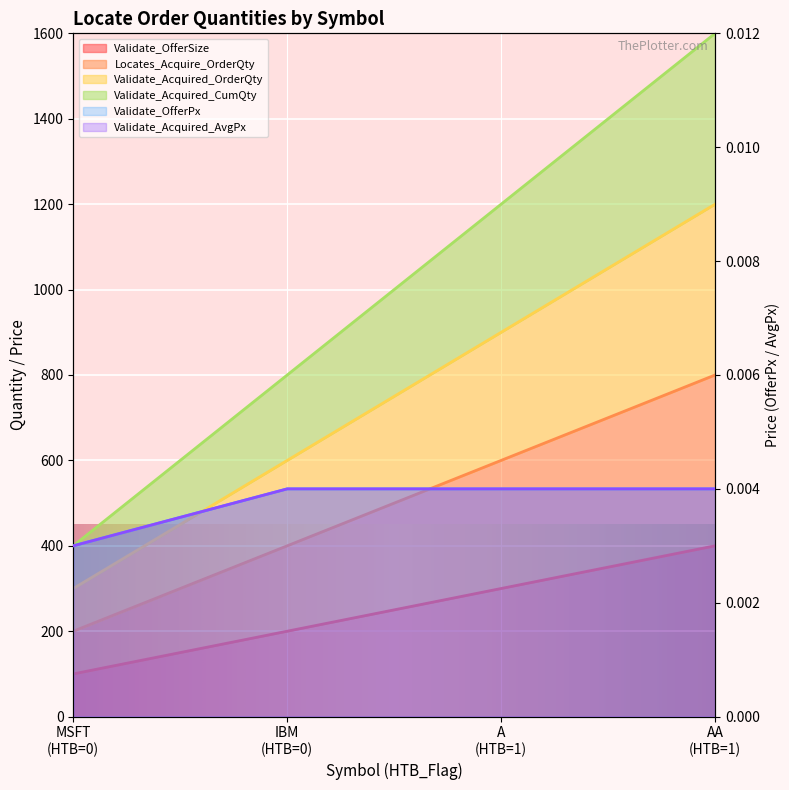

Reading right to left, what are all the values shown in this chart?

Validate_OfferSize: 400.0	300.0	200.0	100.0
Locates_Acquire_OrderQty: 800.0	600.0	400.0	200.0
Validate_Acquired_OrderQty: 1200.0	900.0	600.0	300.0
Validate_Acquired_CumQty: 1600.0	1200.0	800.0	400.0
Validate_OfferPx: 0.0	0.0	0.0	0.0
Validate_Acquired_AvgPx: 0.0	0.0	0.0	0.0